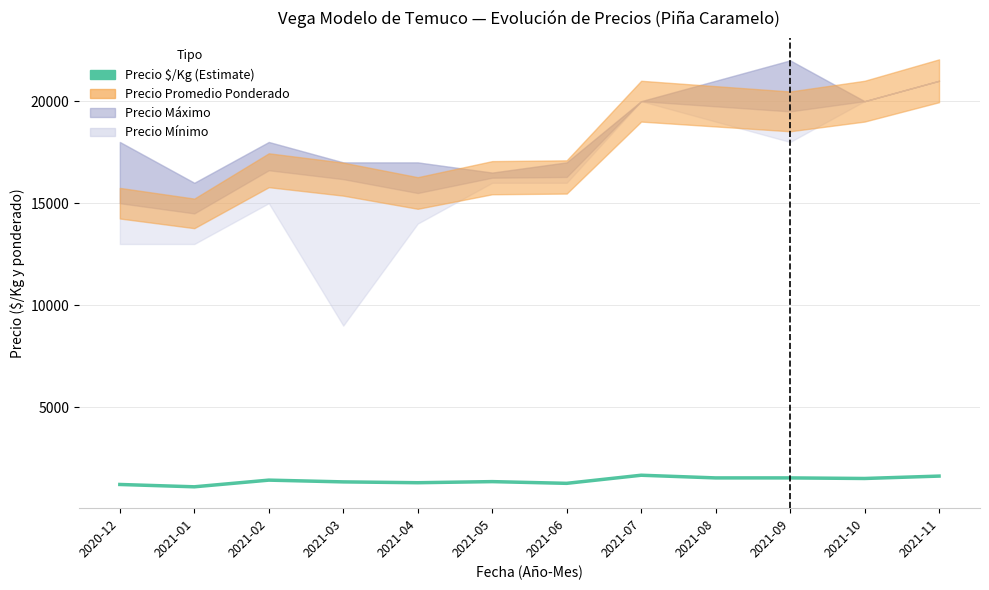

At which label does the data first exceed 1427?

2021-07